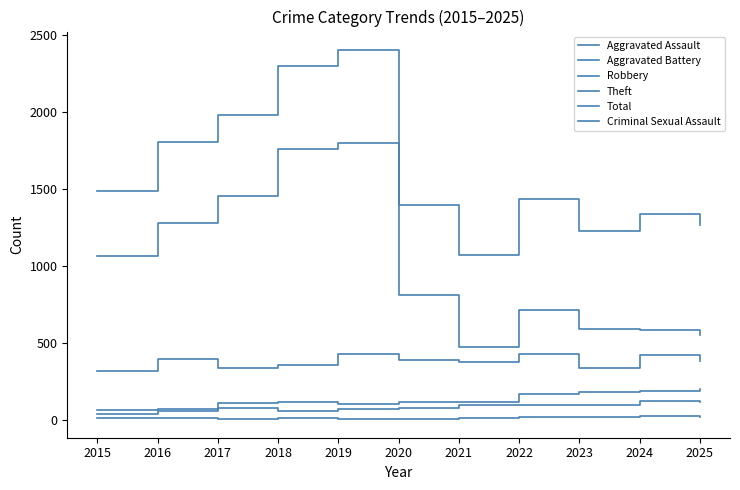

Which series has the largest total across all categories?

Total